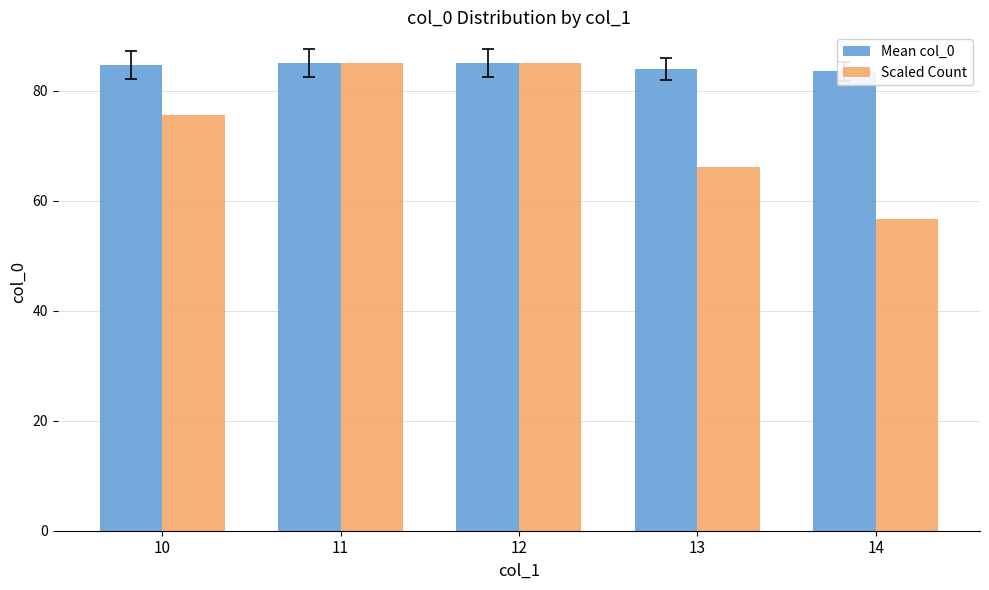

What is the minimum value shown in the chart?

56.7